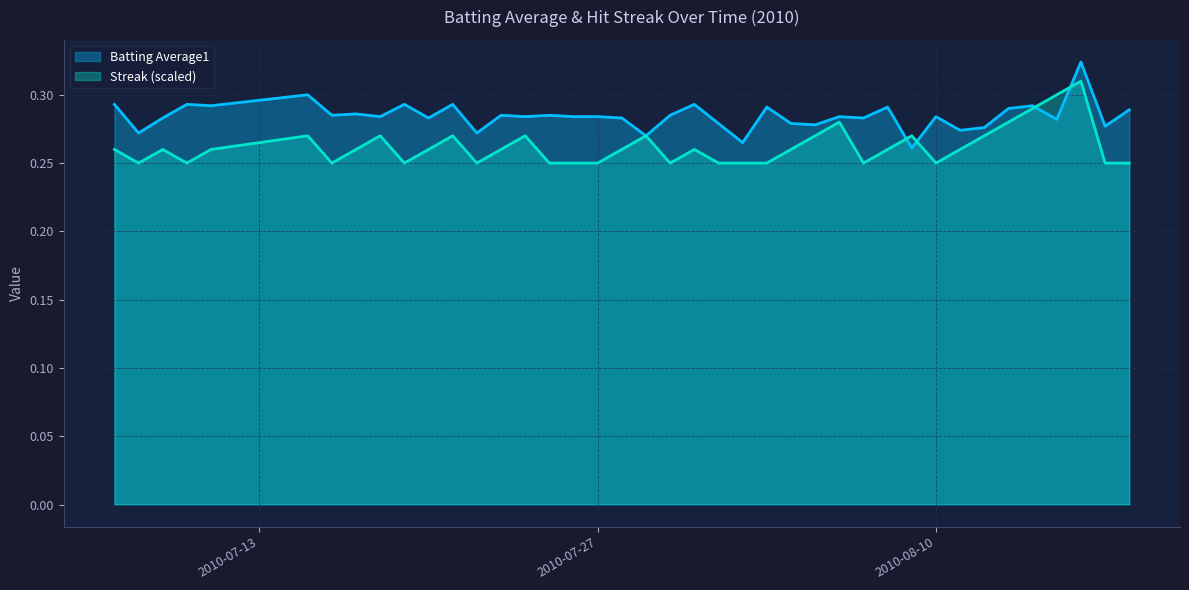

True or false: Batting Average1 has a value of 0.5 at 2010-07-30.

False